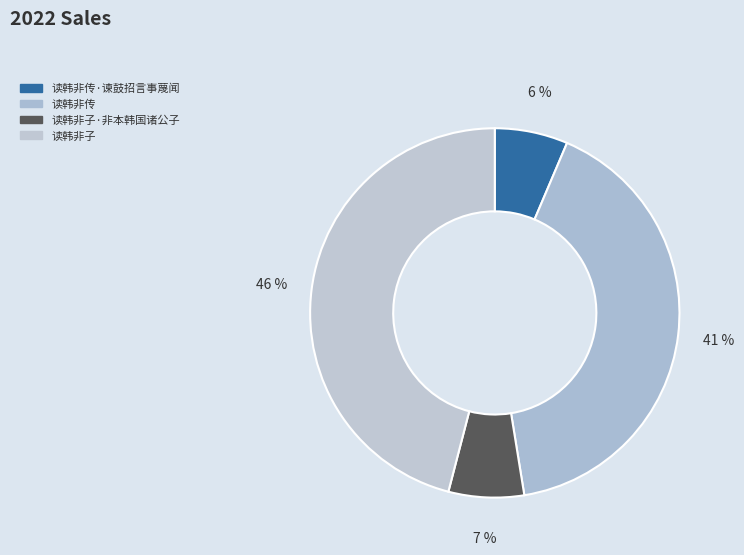

The 读韩非子 slice represents 46% of the pie. True or false?

True